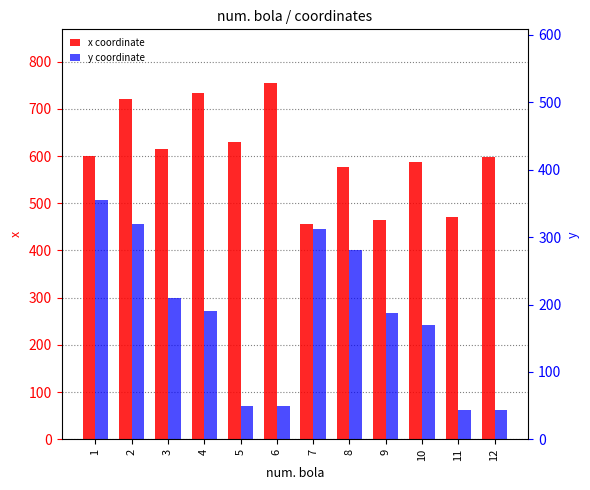

Reading right to left, transcribe all the data shown in this chart.

x coordinate: 12=597	11=470	10=588	9=464	8=576	7=455	6=755	5=630	4=734	3=614	2=721	1=599
y coordinate: 12=63	11=62	10=243	9=268	8=402	7=446	6=70	5=70	4=271	3=299	2=456	1=507